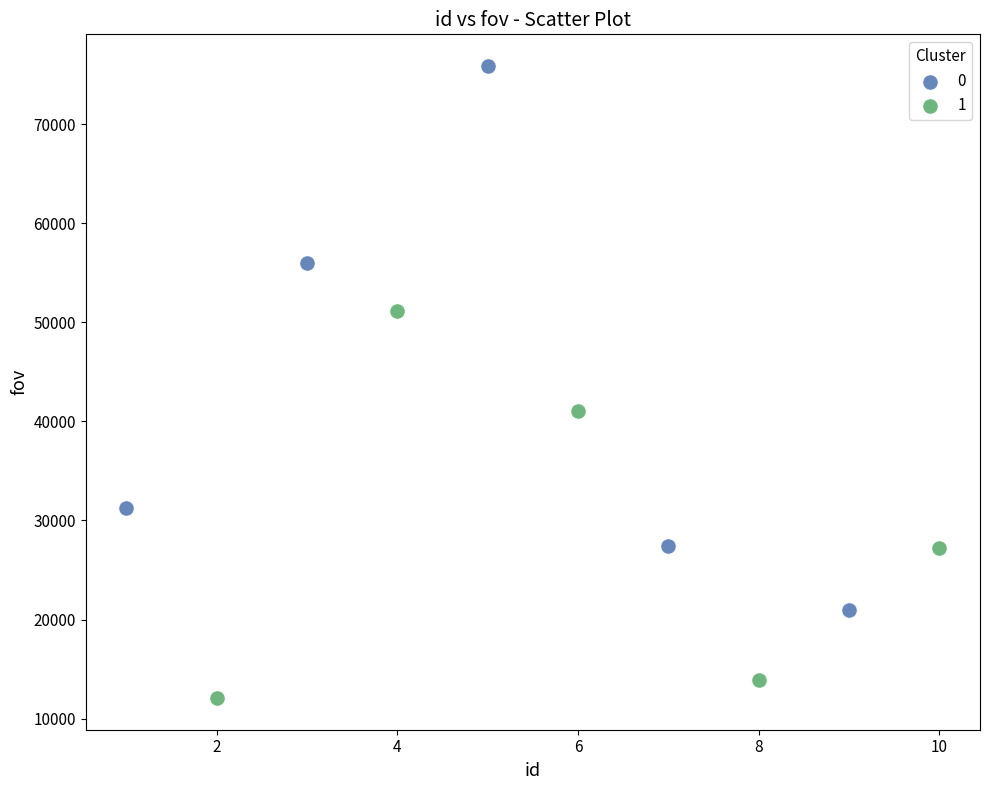

Which series contains the lowest Y value?

1